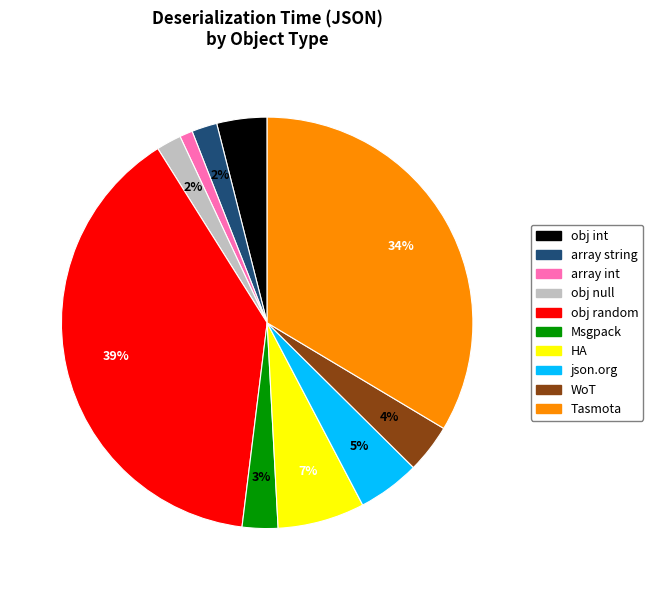

To the nearest percent, what is the average slice percentage?

10%